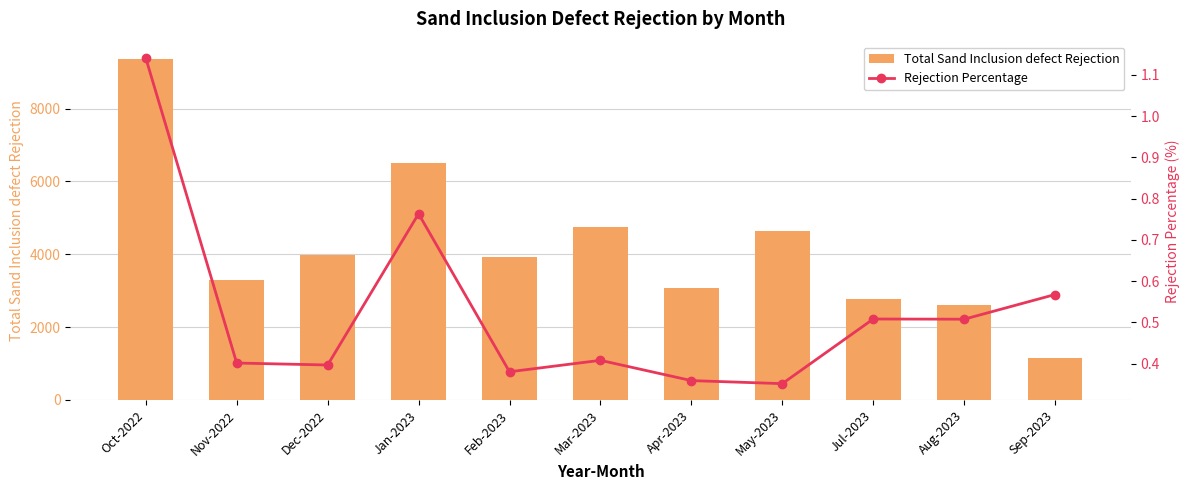

What is the sum of the Total Sand Inclusion defect Rejection values at Dec-2022 and Mar-2023?

8727